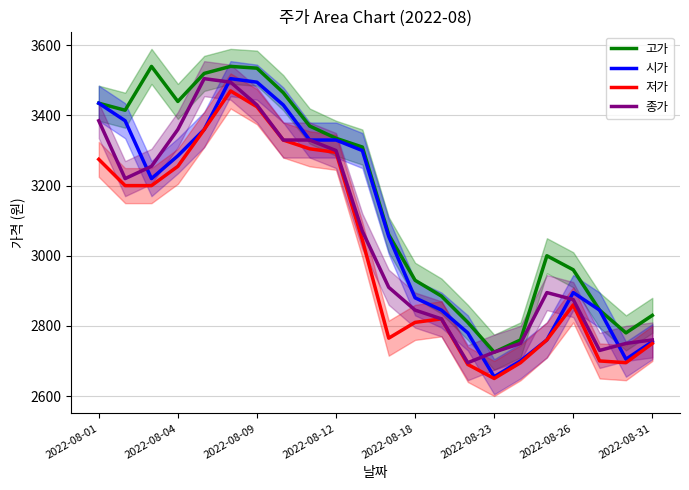

How many series are shown in this chart?

4